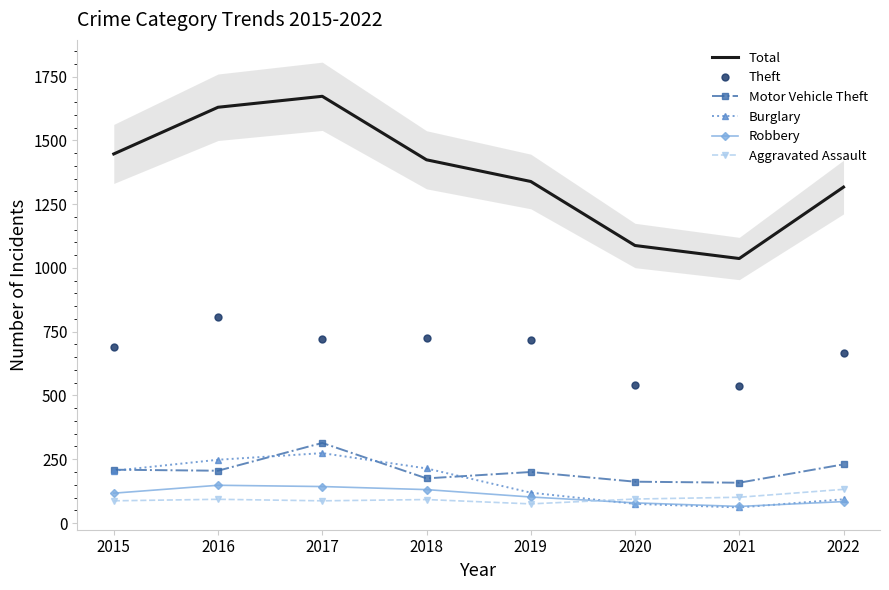

What value does the Aggravated Assault series have at 2019, to the nearest 10?

80